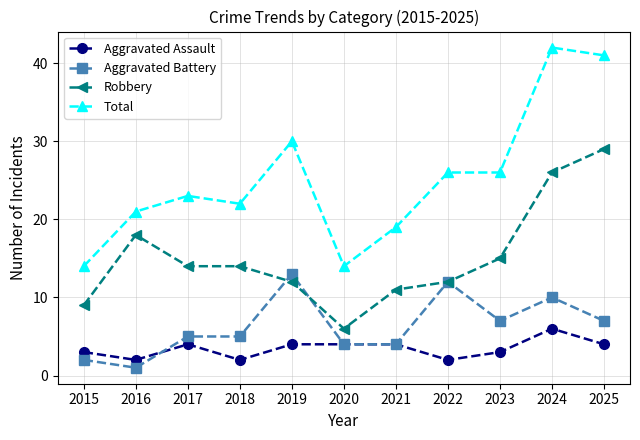

True or false: Aggravated Battery and Total cross at least once.

False